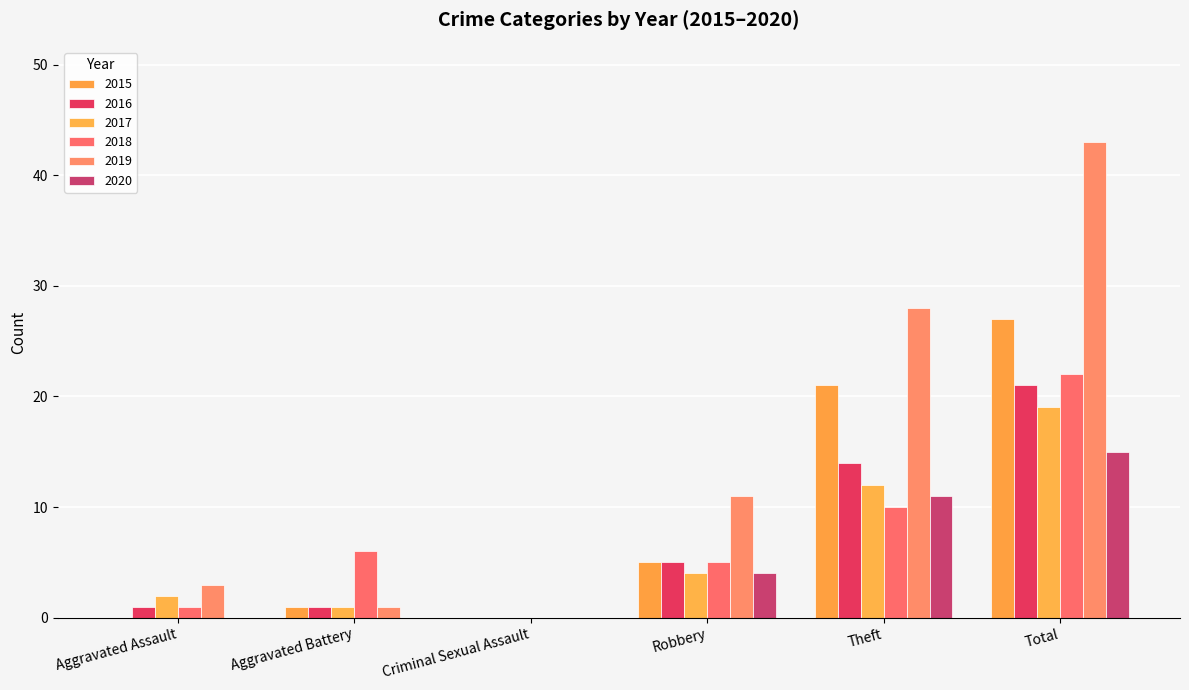

Count the number of data series in this chart.

6